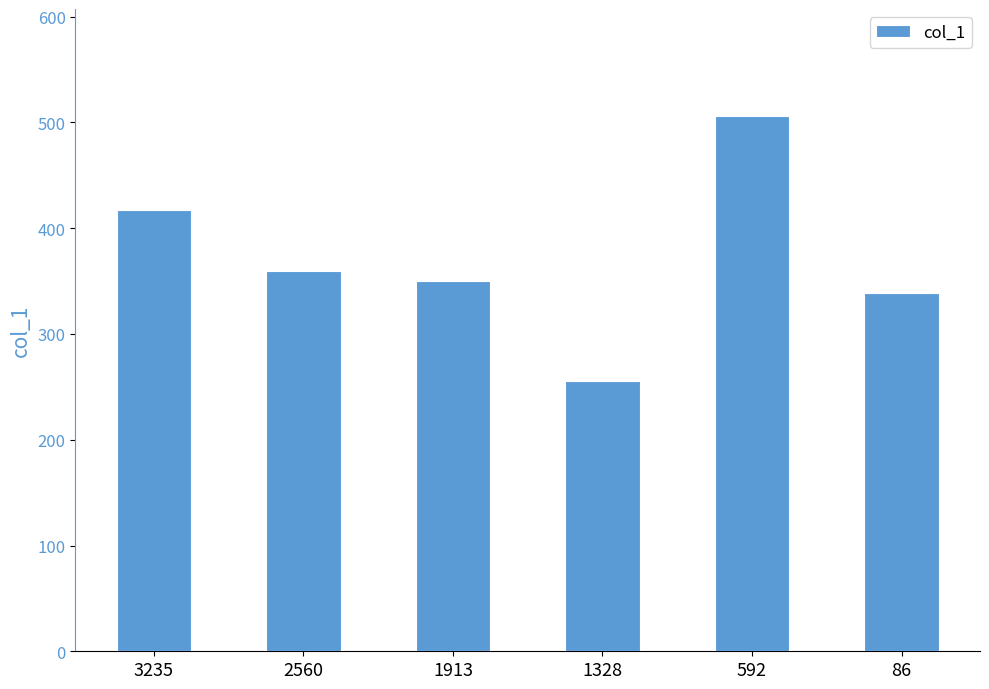

How many data points does each series have?

6